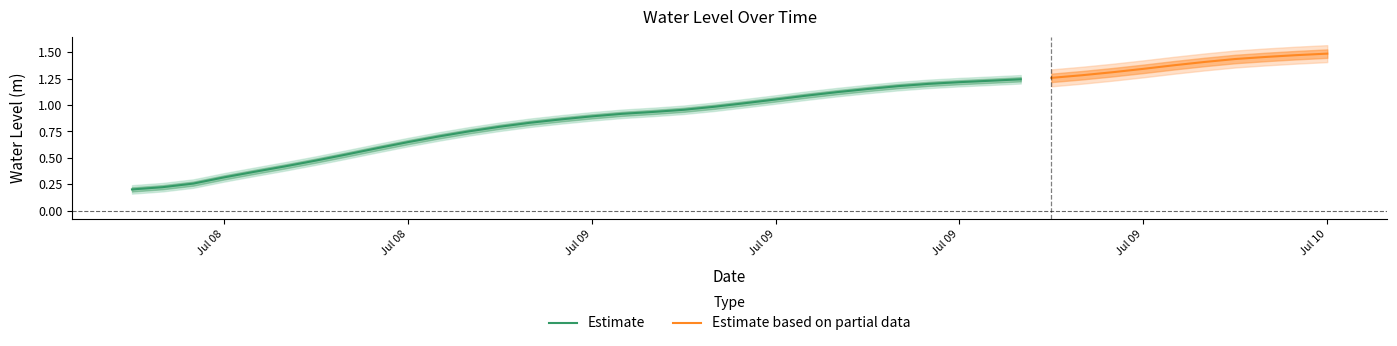

What is the change in value from 2023-07-08 22:00:00 to 2023-07-09 02:00:00?

+0.2